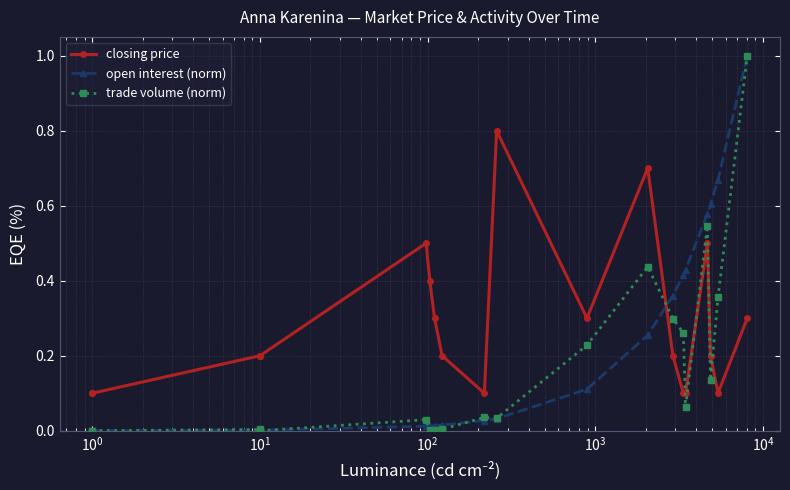

What is the sum of all open interest (norm) values?

4.5